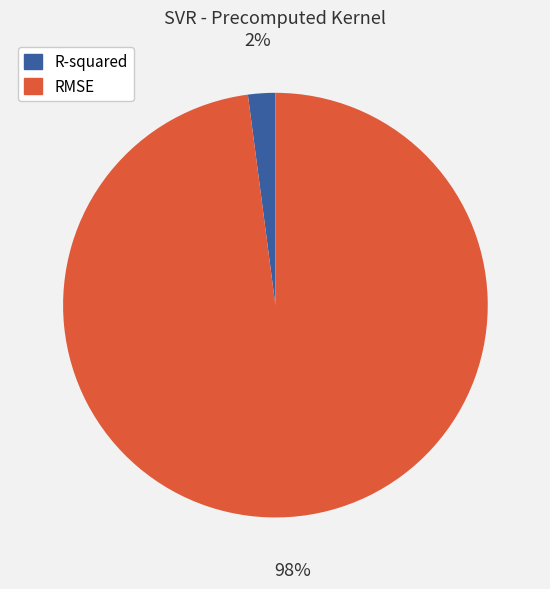

To the nearest percent, what portion does R-squared represent?

2%